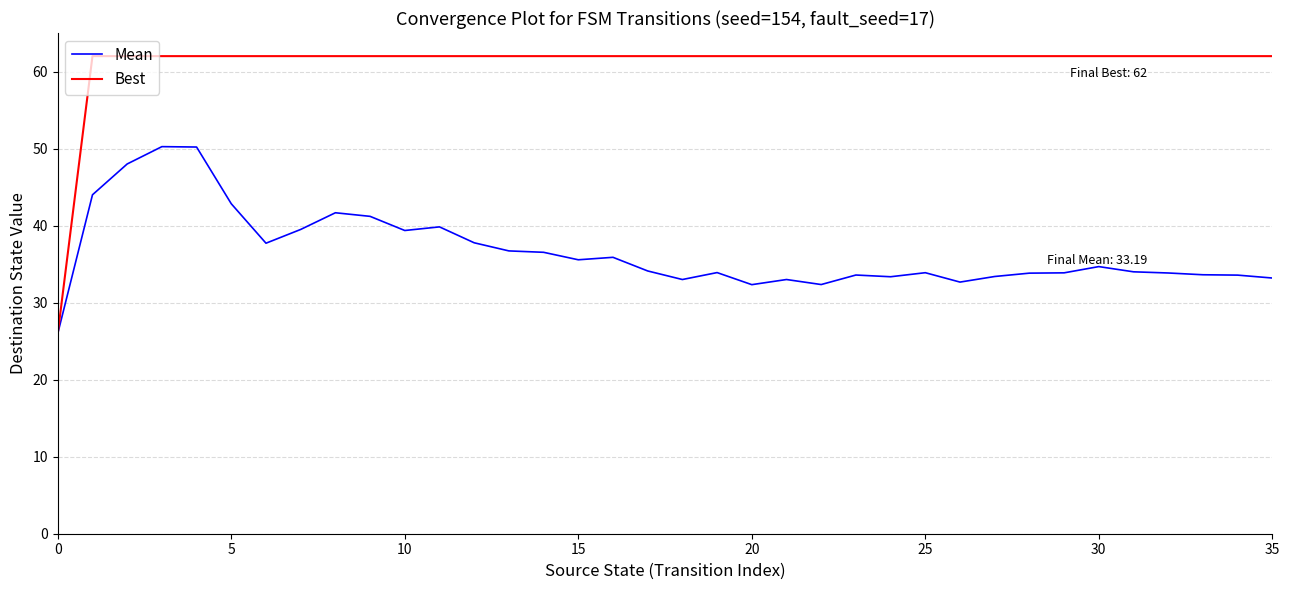

List the series in order of their peak value, highest first.

Best, Mean